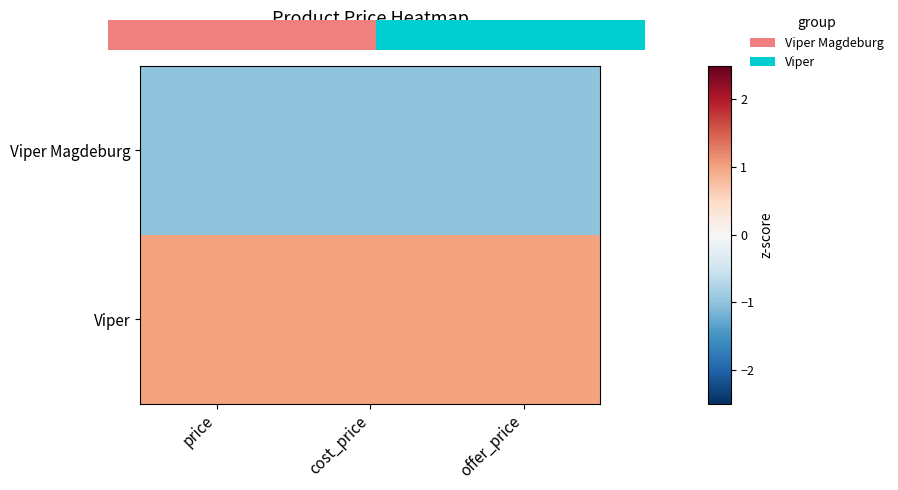

How many data points does each series have?

3